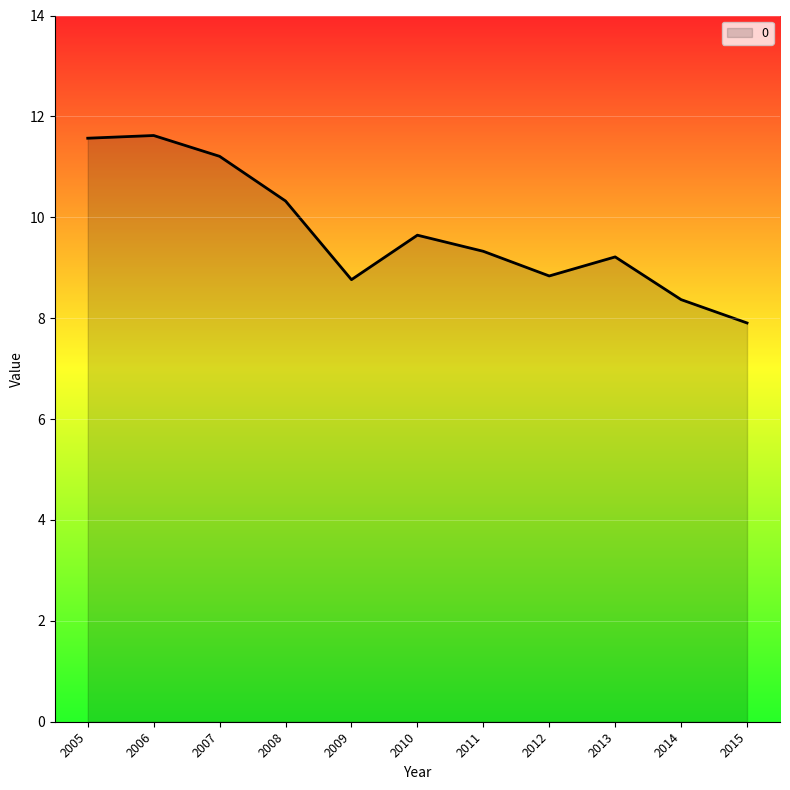

What is the maximum value shown in the chart?

11.6